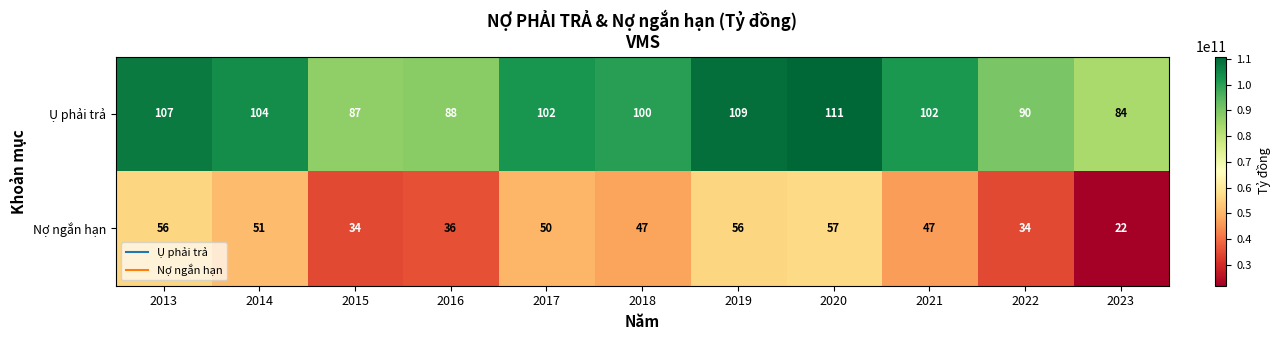

The Nợ ngắn hạn series shows 47 at 2018. True or false?

True